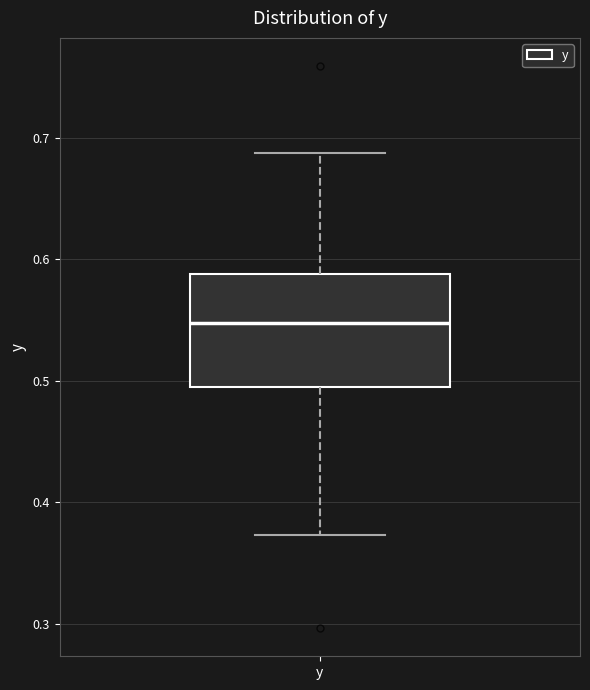

Transcribe this box plot: give where the median line is, the range the box spans, and where the two whiskers end, as read against the y-axis. The values are not printed on the chart, so give them approximately, as read against the axis.

median 0.55, box 0.50 to 0.59, whiskers 0.37 to 0.69